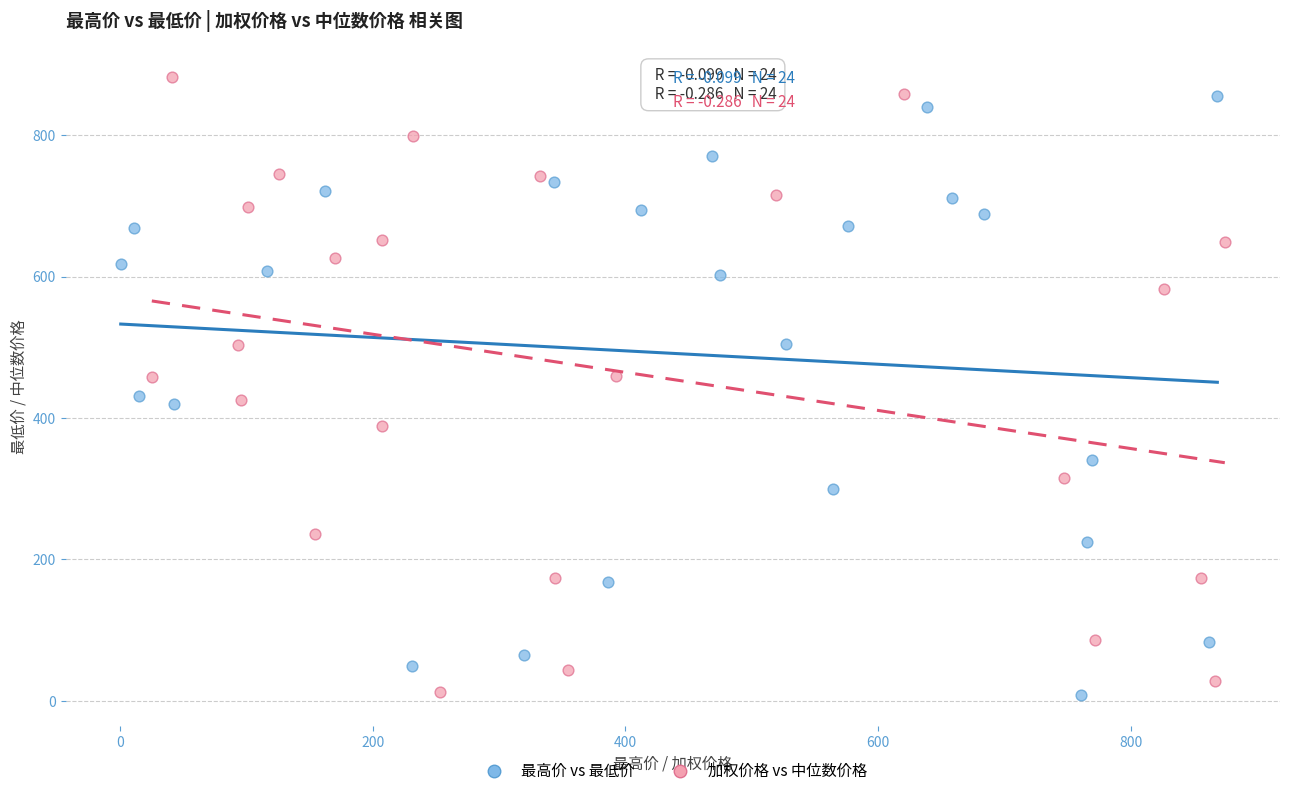

Which series has the widest spread of Y values?

加权价格 vs 中位数价格